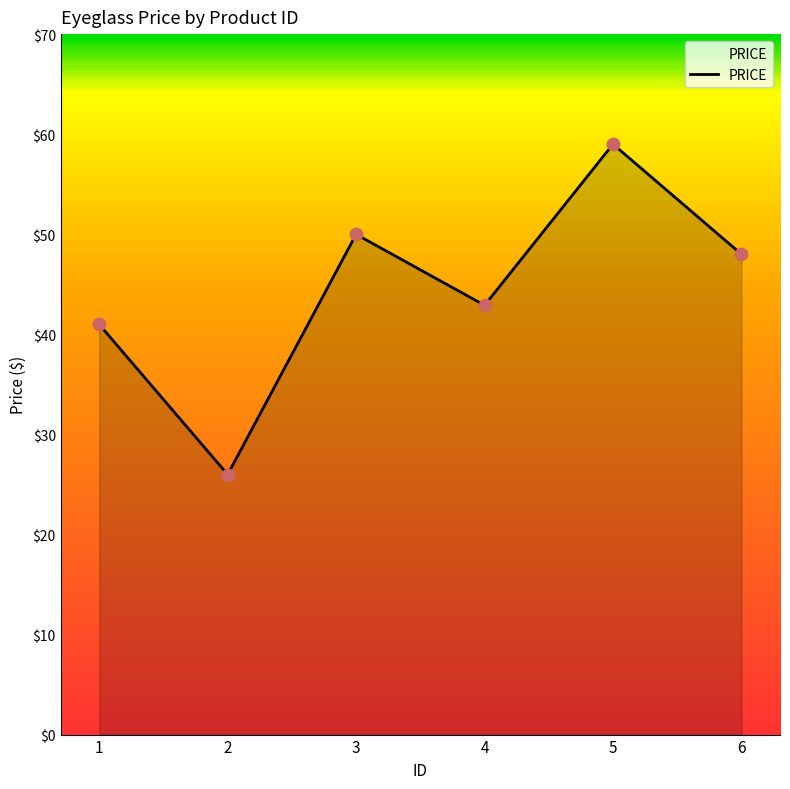

Approximately how many times larger is the value at 2 compared to 5?

0.4